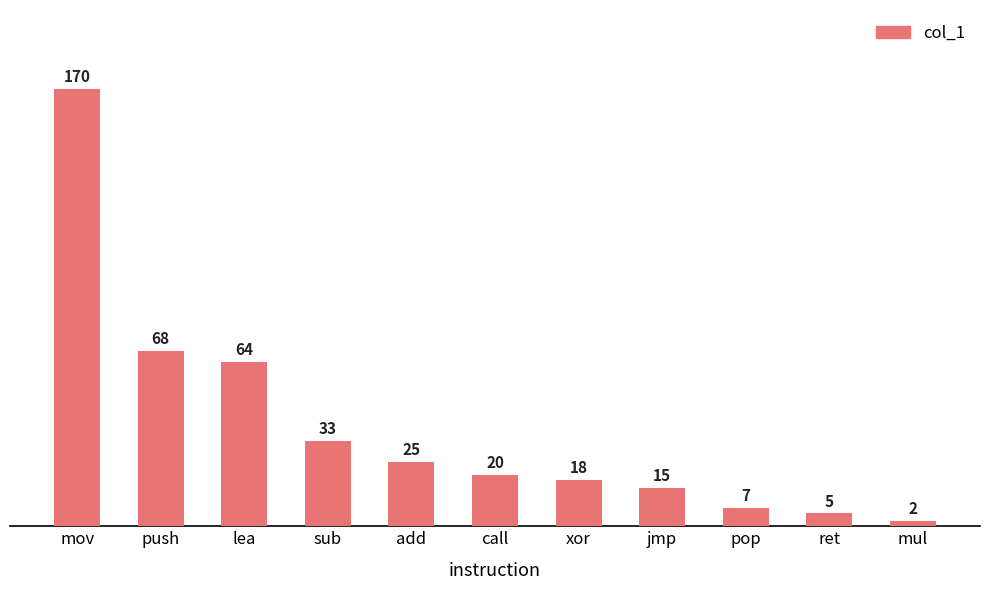

Count the number of data series in this chart.

1